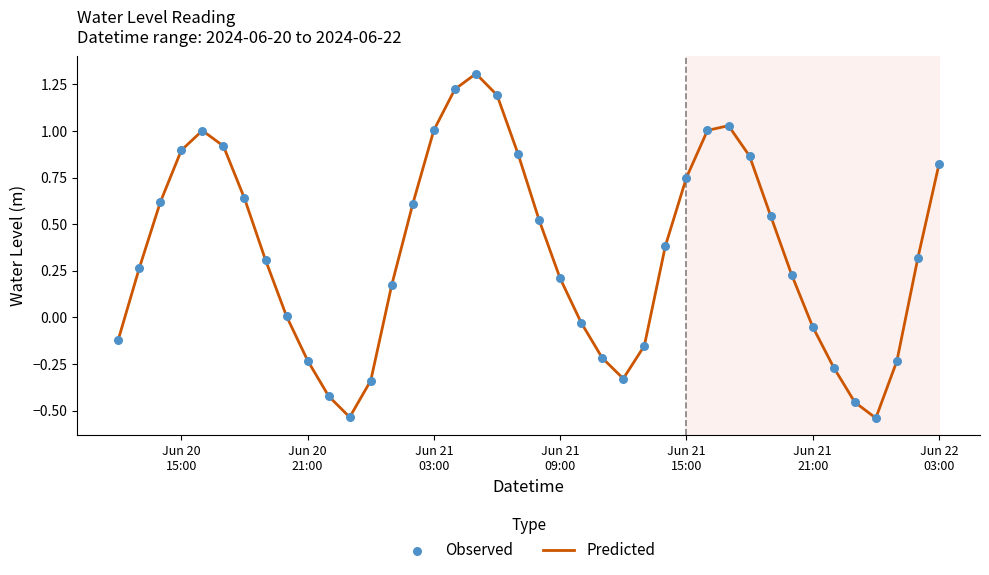

What is the difference between the maximum and minimum values?

1.8